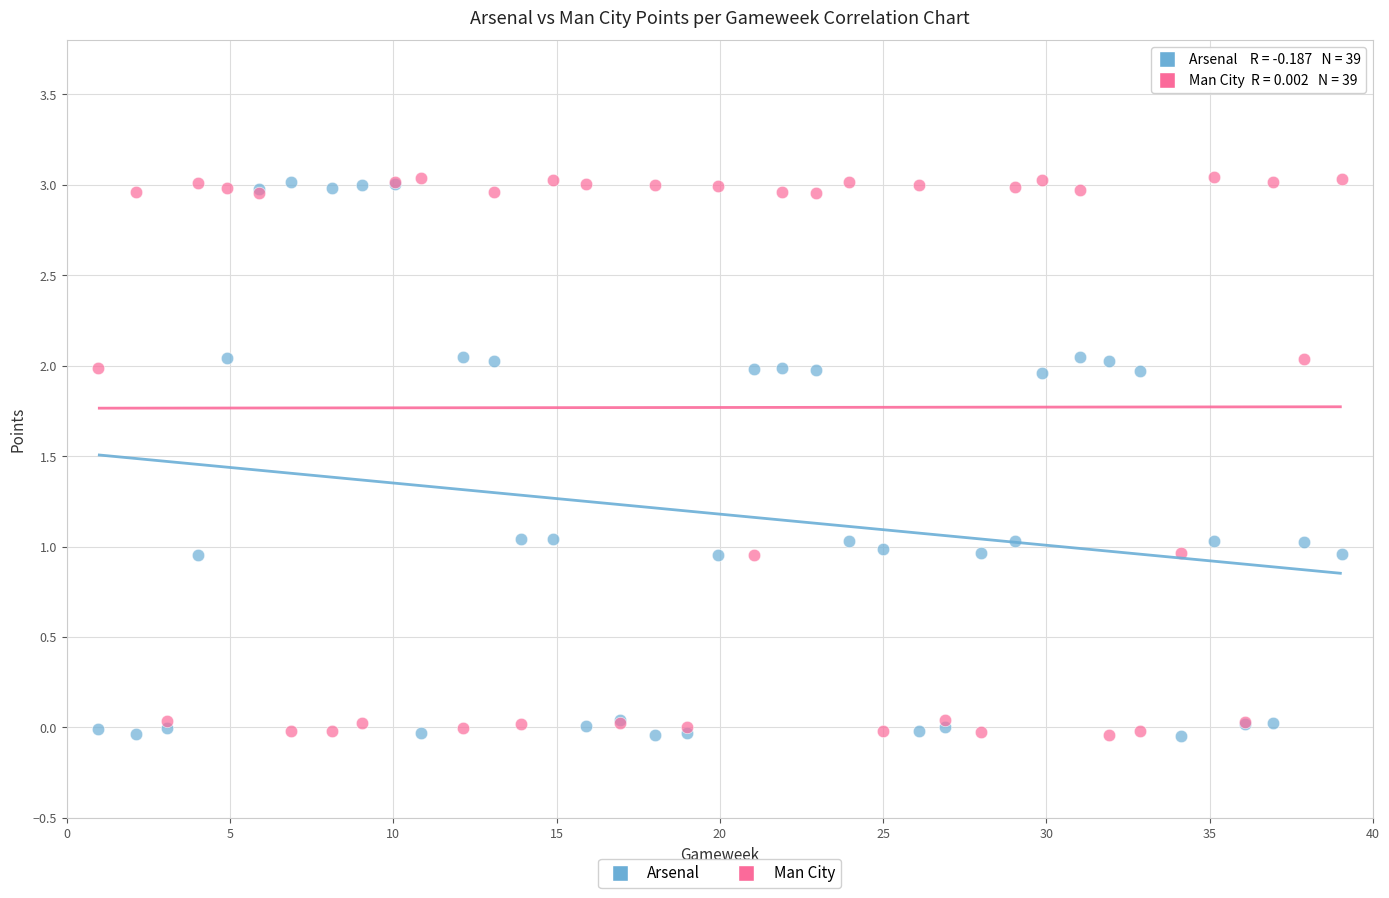

What is the X range (max minus min) for the scatter plot?

38.1